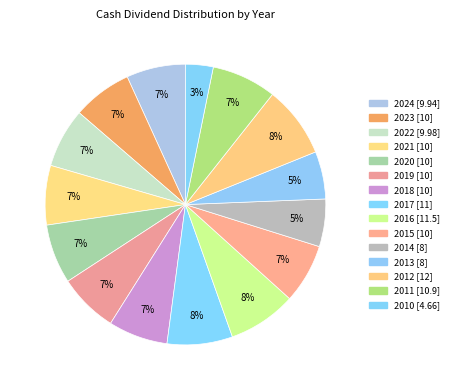

The 2022 slice represents 12% of the pie. True or false?

False